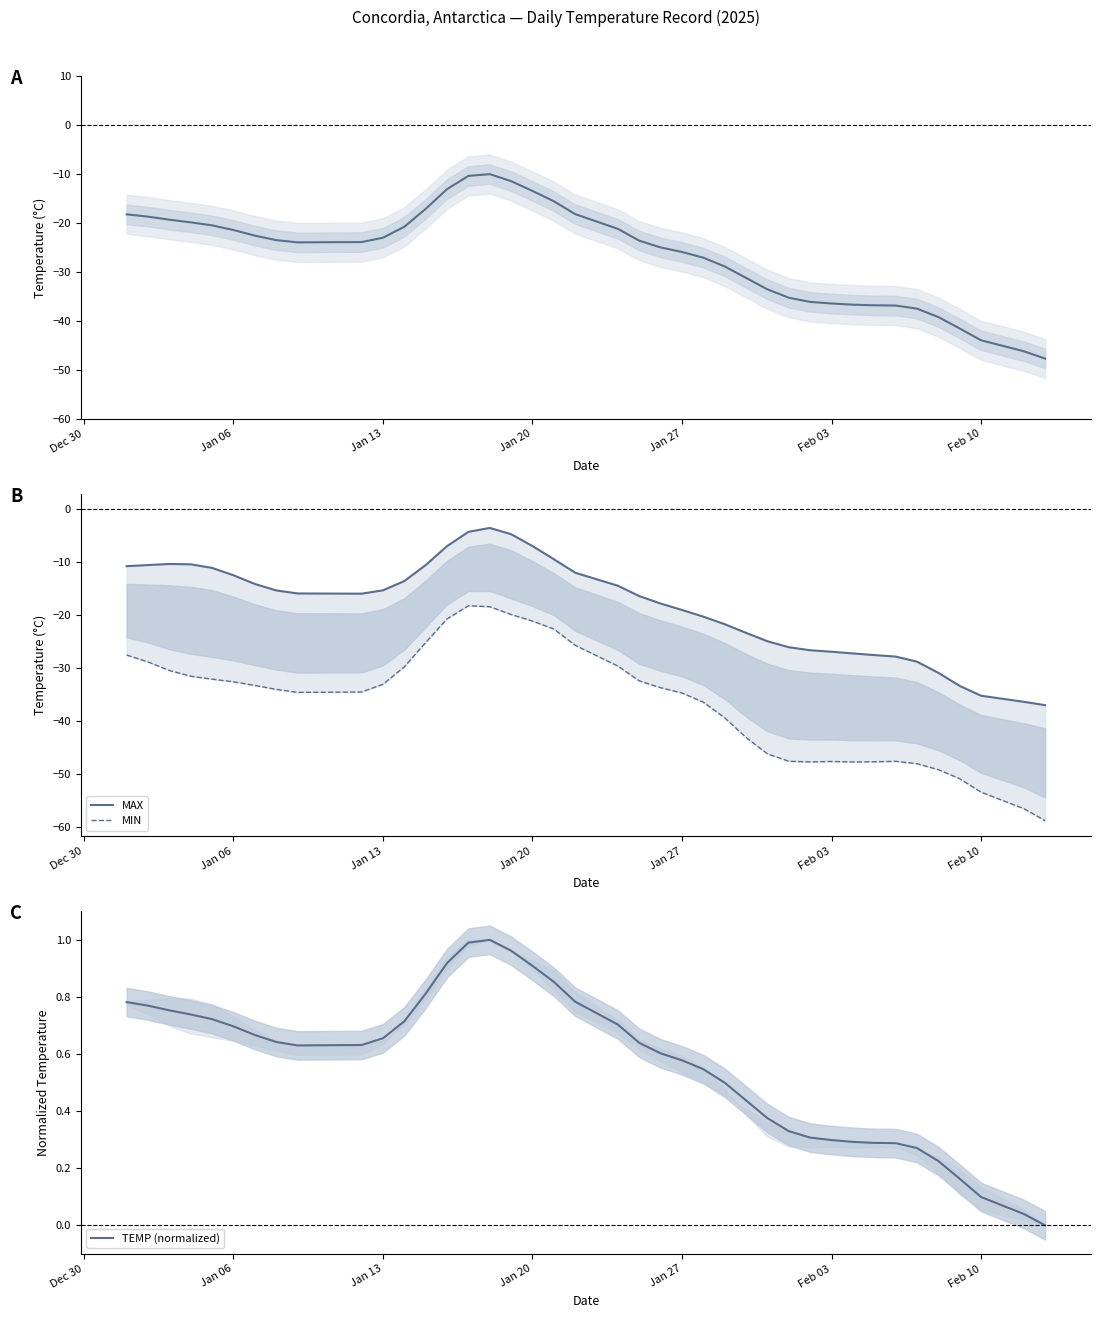

The TEMP (normalized) series shows 0.2 at Feb 10. True or false?

False